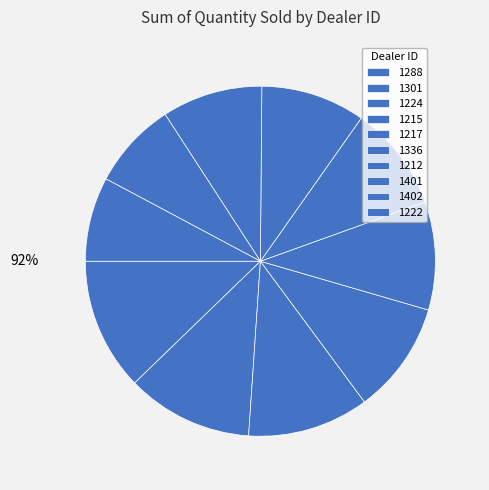

Count the number of slices in the pie.

10